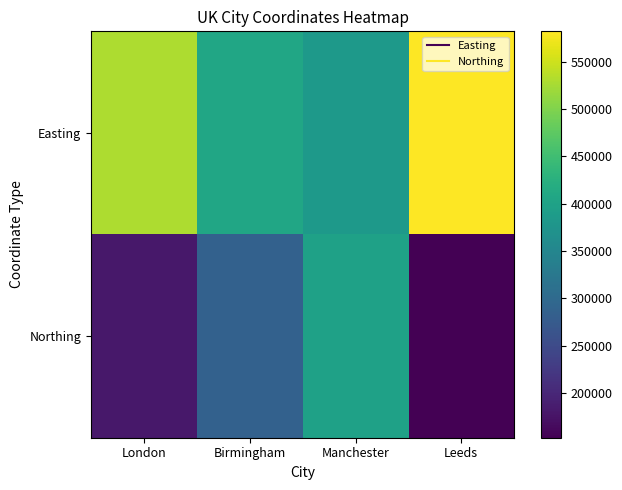

Which series has the largest total across all categories?

Easting